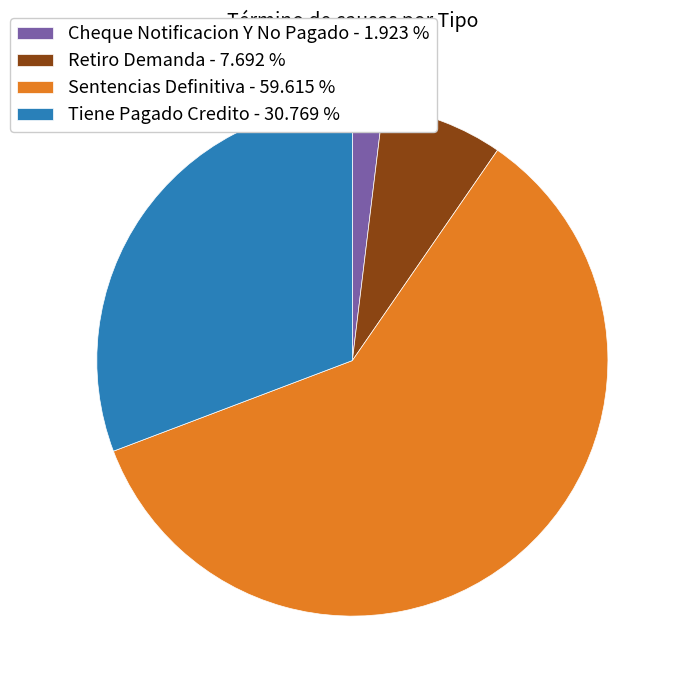

Which slice is the smallest?

Cheque Notificacion Y No Pagado - 1.923 %